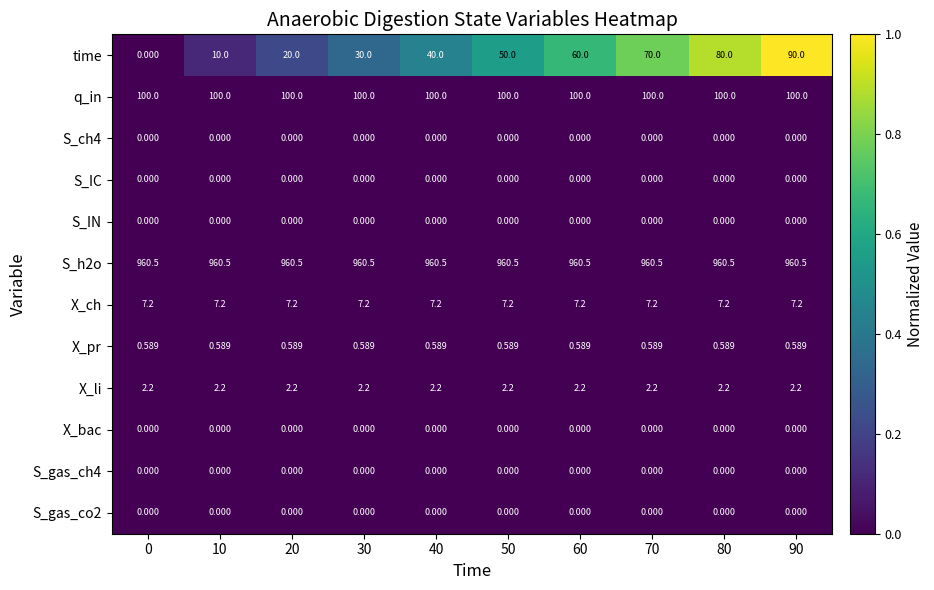

Which series has the largest total across all categories?

S_h2o